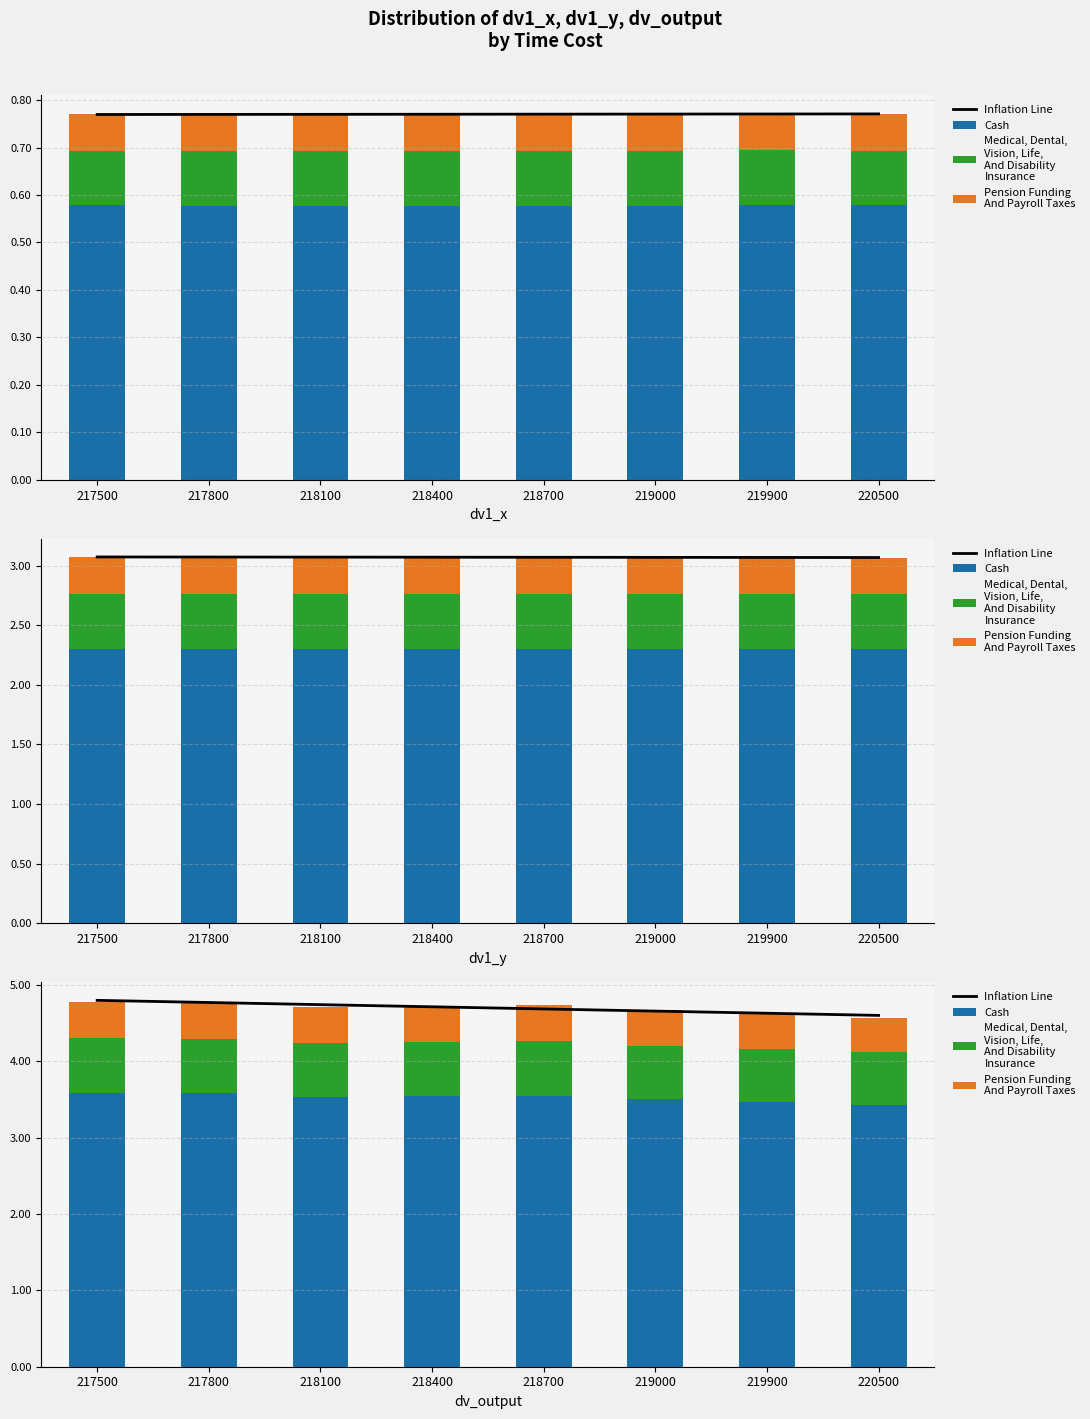

The value of Medical, Dental,
Vision, Life,
And Disability
Insurance at 218700 is 1.2. True or false?

False